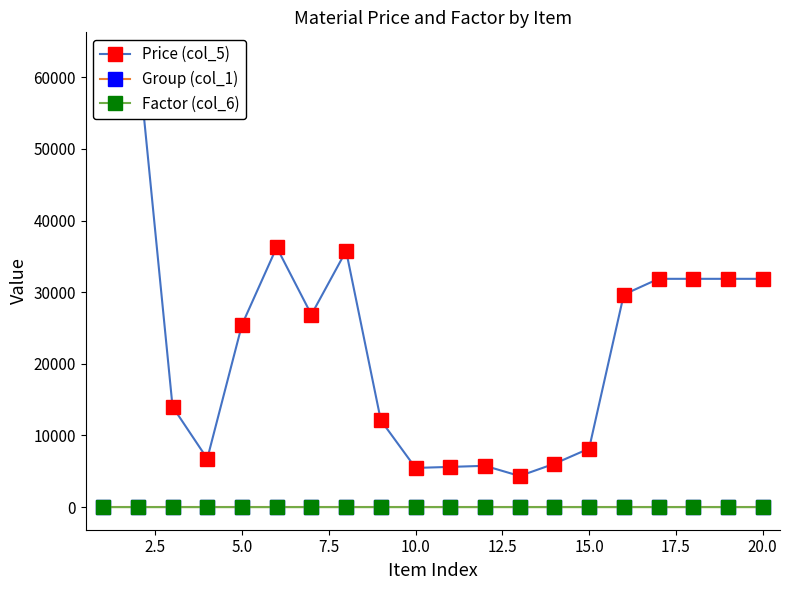

What is the total value across all series at 20.0?

31875.5